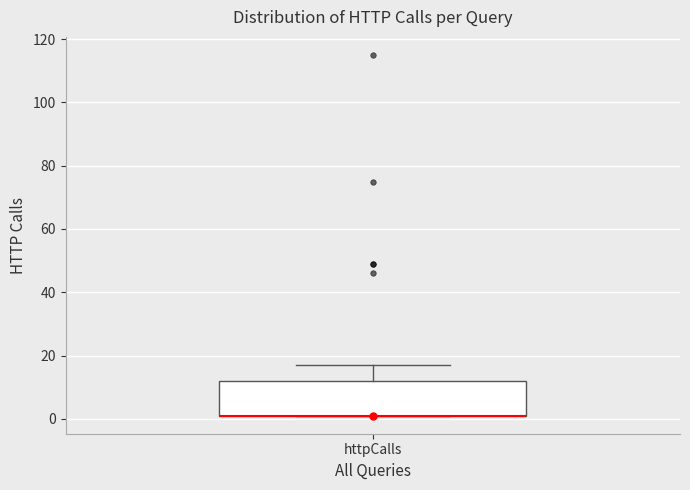

Read this box plot against the y-axis: the position of the median line, the range covered by the box, and the ends of both whiskers. The values are not printed on the chart, so give them approximately, as read against the axis.

median 2 (drawn on the box's lower edge), box 2 to 12, whiskers 2 to 18